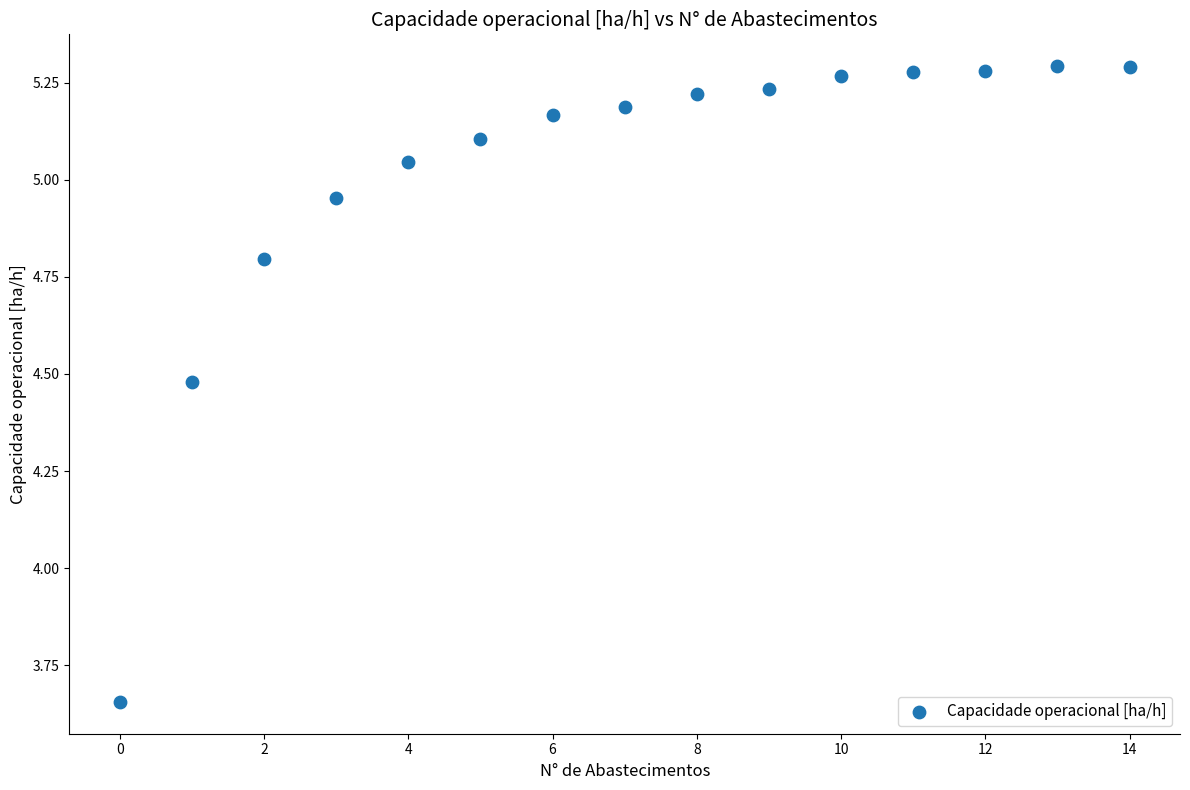

What is the range of Y values (max minus min)?

1.6